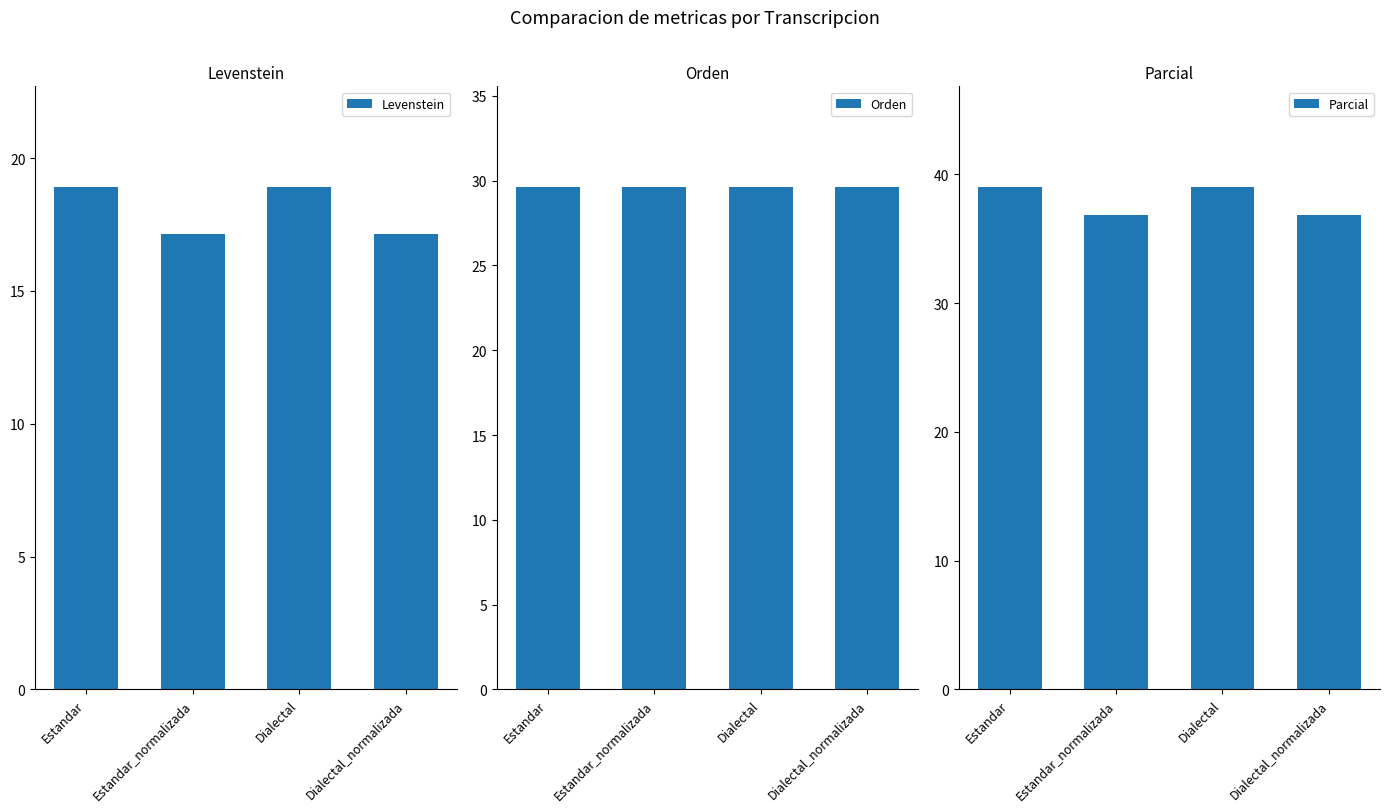

What is the value of the Orden bar at the 4th from the left?

29.6